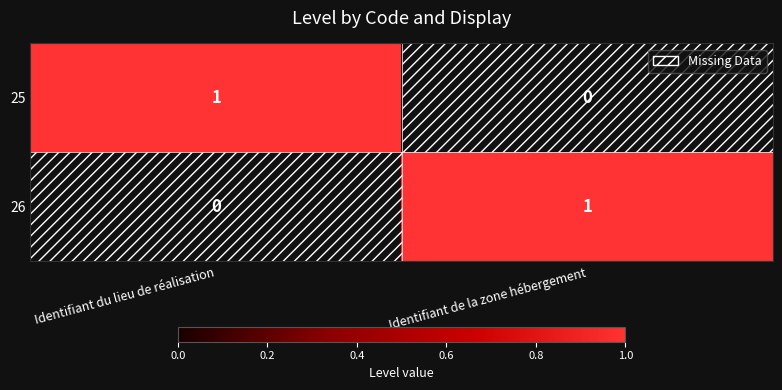

Where is 26 nearest to the value 0?

Identifiant du lieu de réalisation